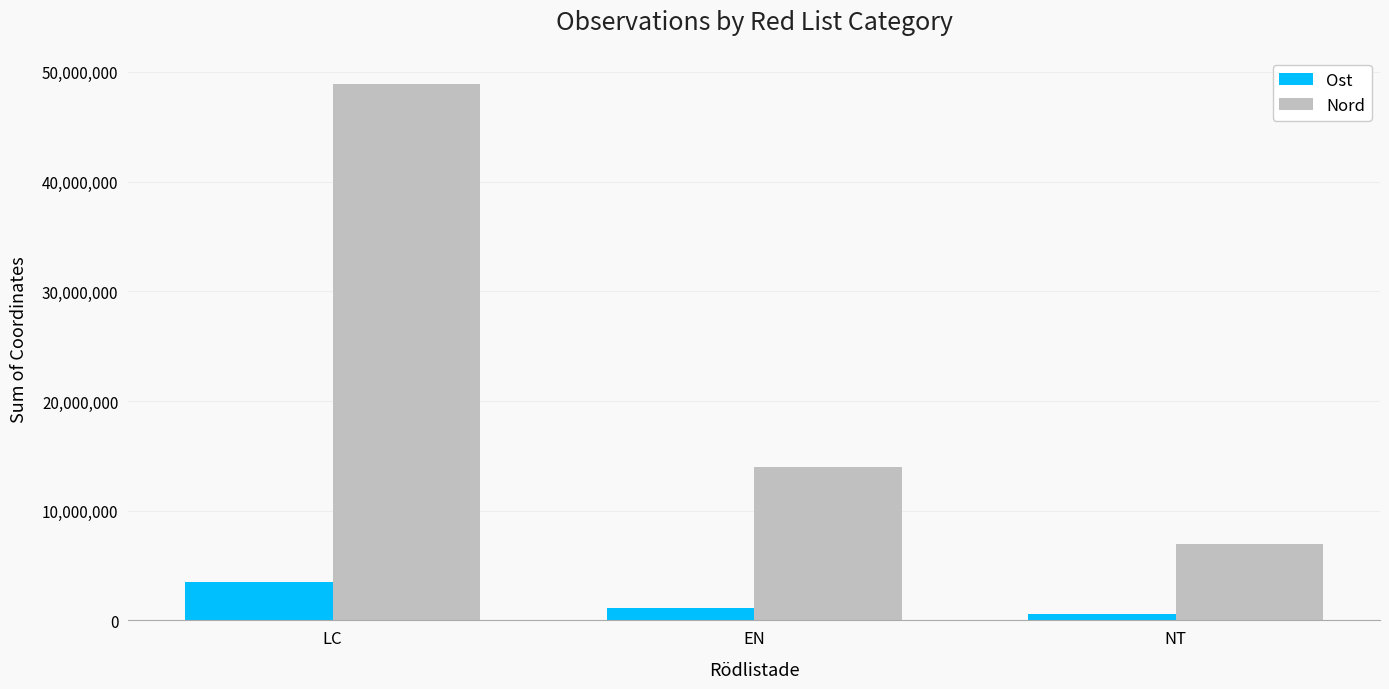

What is the average value of the Nord series?

23301467